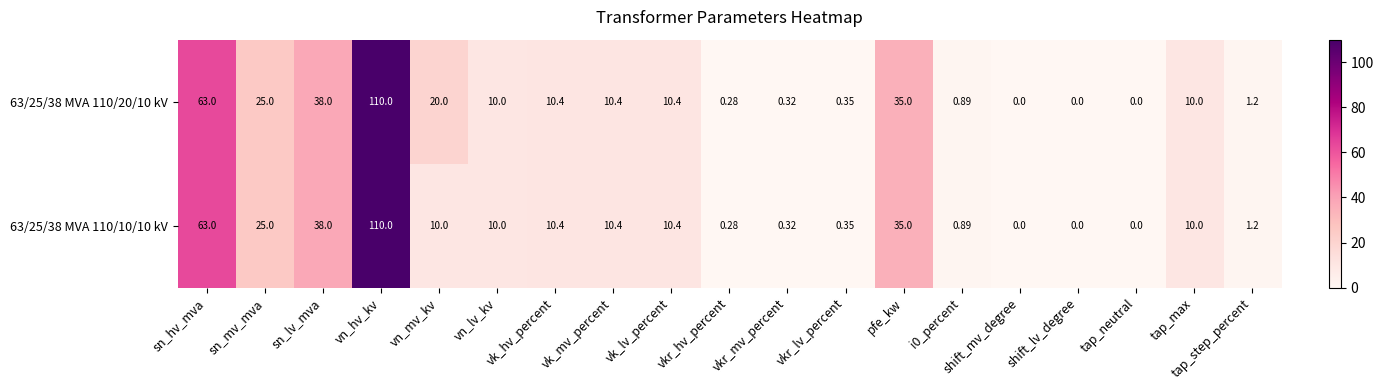

At which label does 63/25/38 MVA 110/10/10 kV first exceed 10?

sn_hv_mva